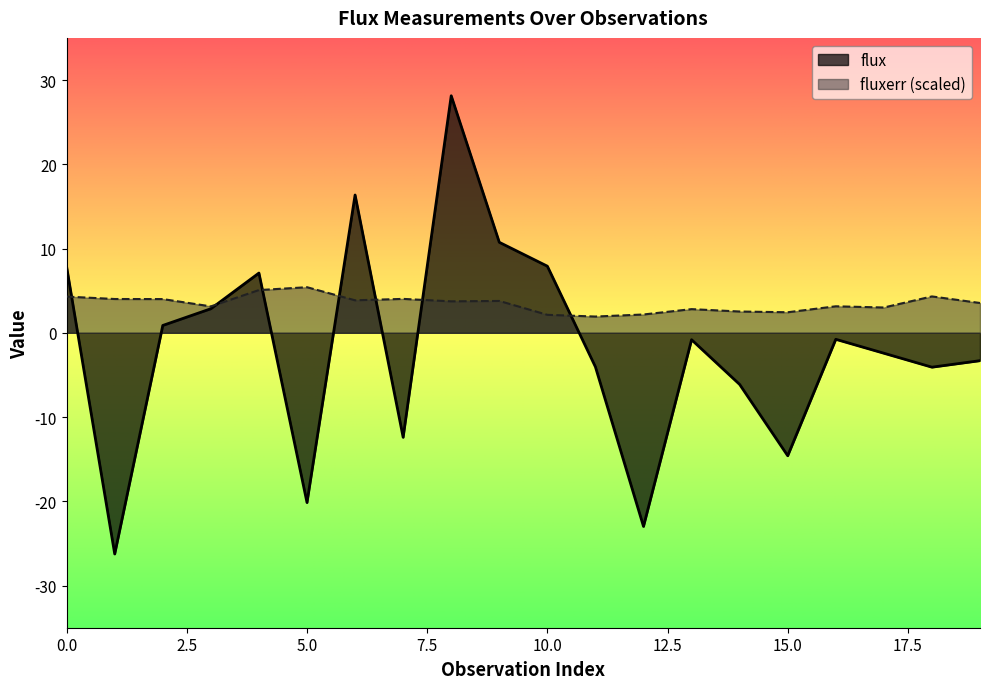

Count the number of data series in this chart.

2